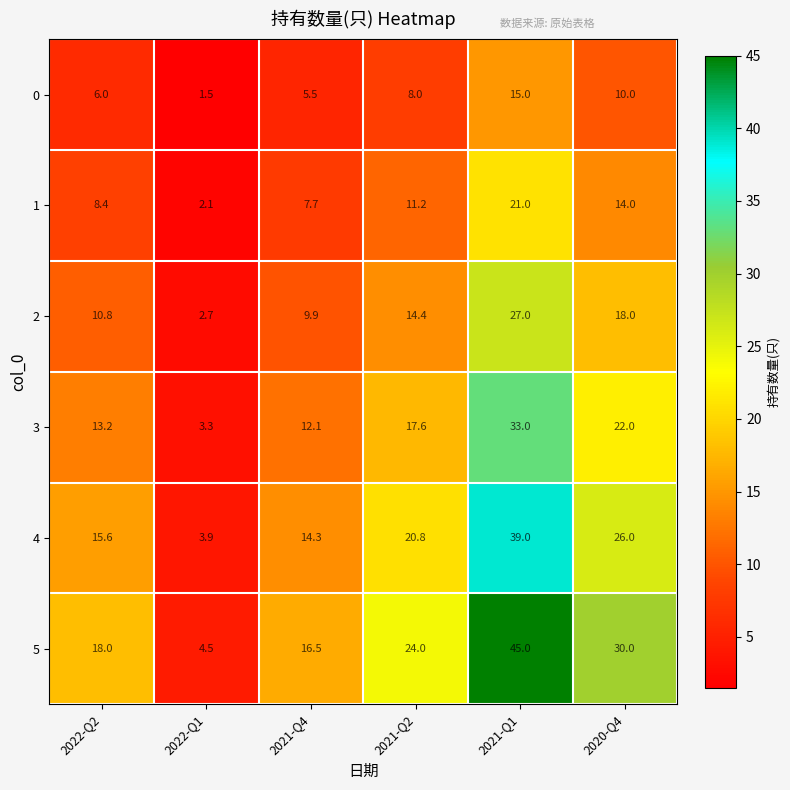

What is the maximum value shown in the chart?

45.0